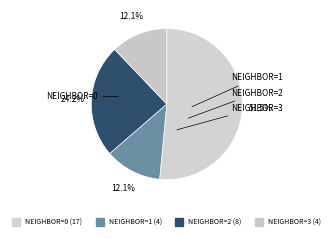

How many segments does this pie chart have?

4